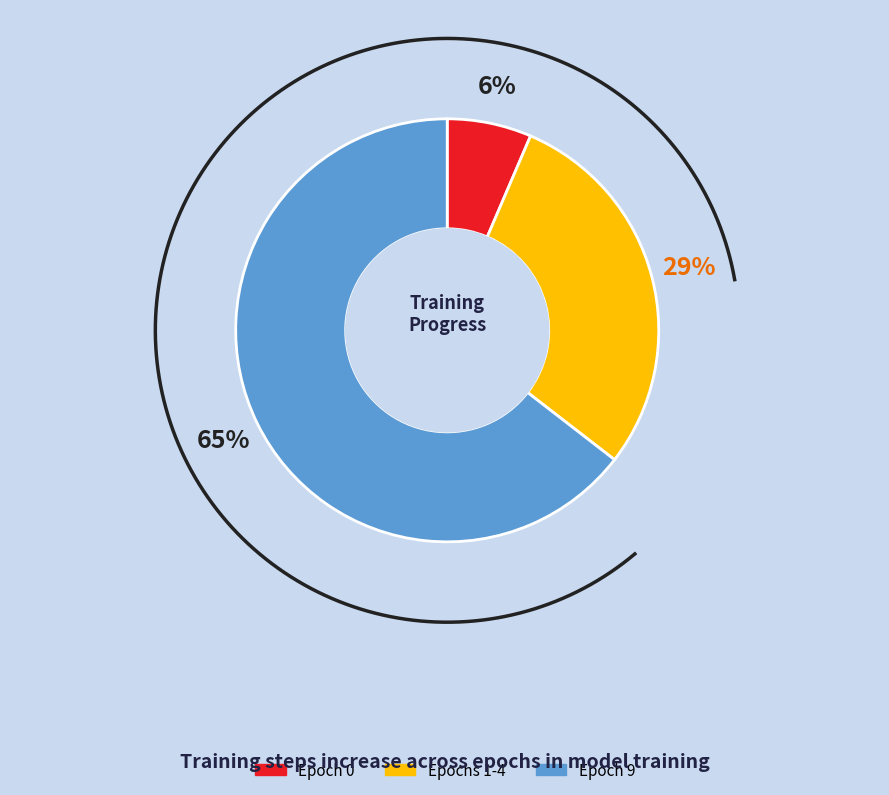

The Epoch 3 slice represents 1% of the pie. True or false?

False